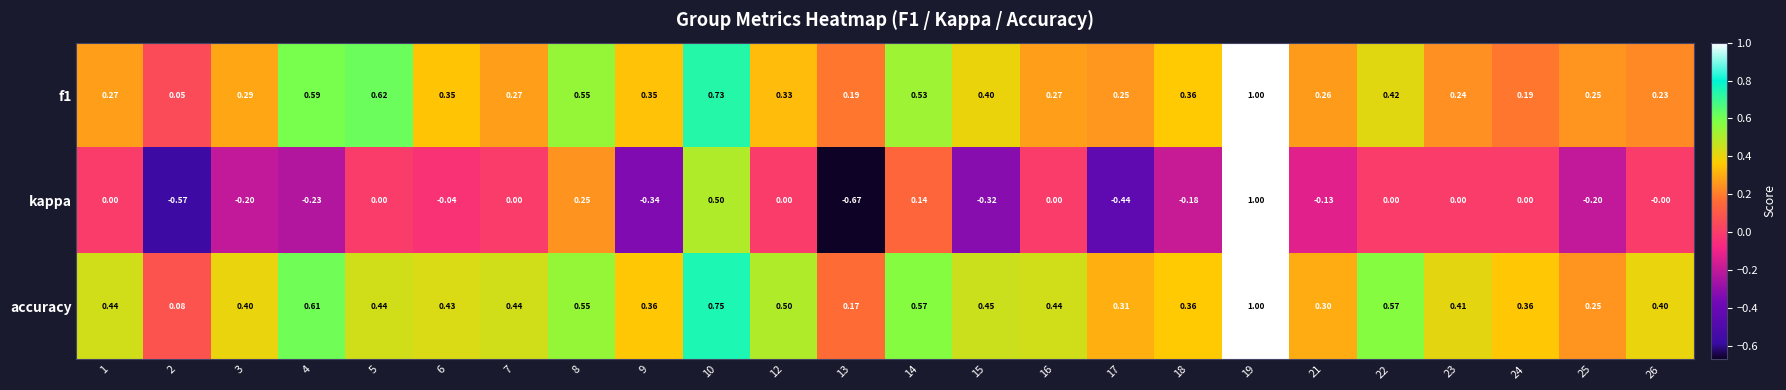

Which series has the widest spread of values?

kappa